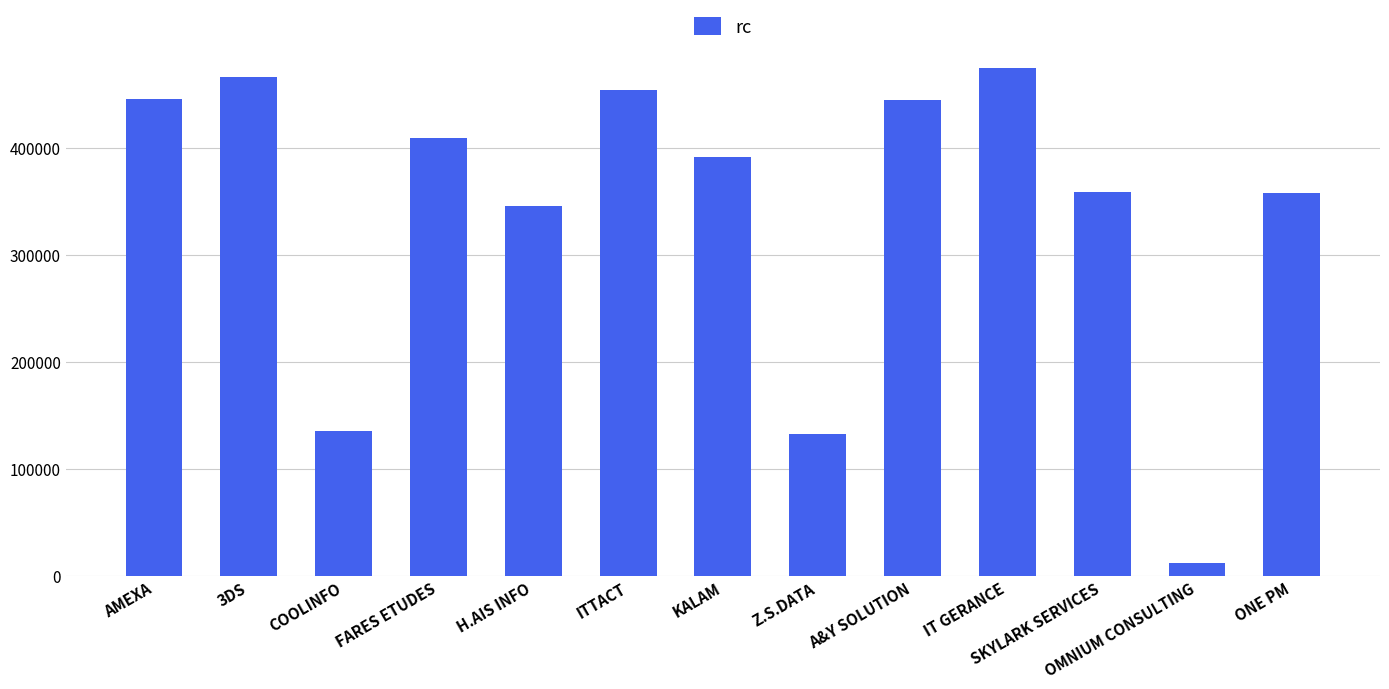

Which category has the lowest value across all series?

OMNIUM CONSULTING